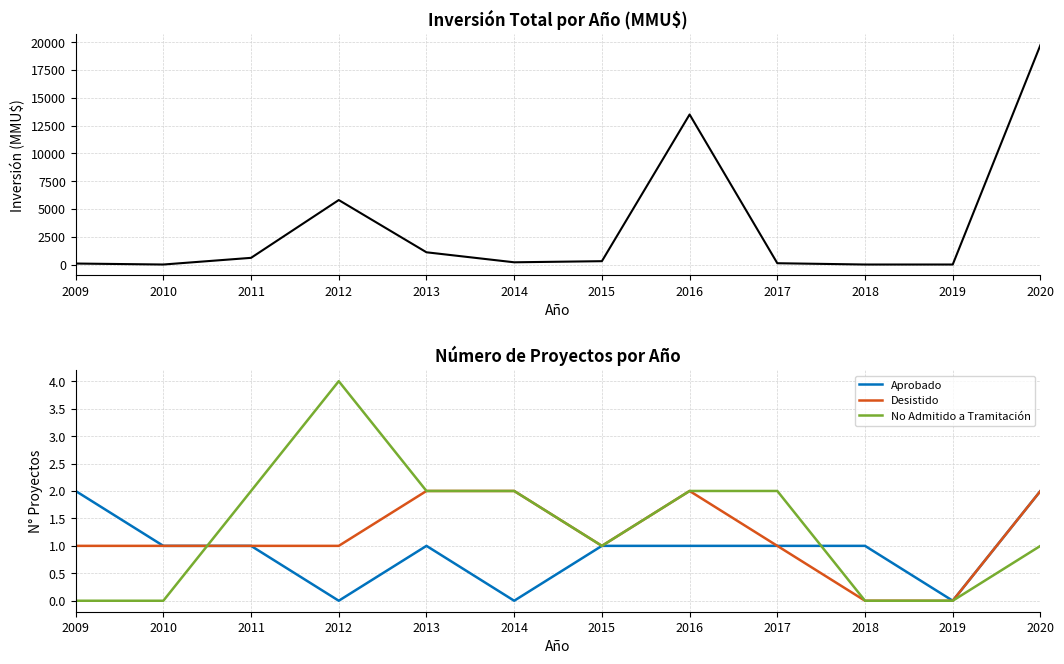

What is the difference between the Inversión Total (MMU$) values at 2010 and 2016?

13497